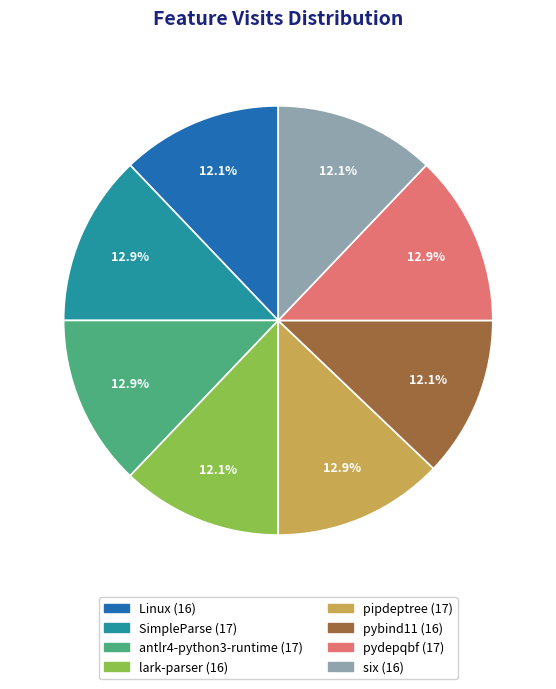

Is six the majority of the pie?

No